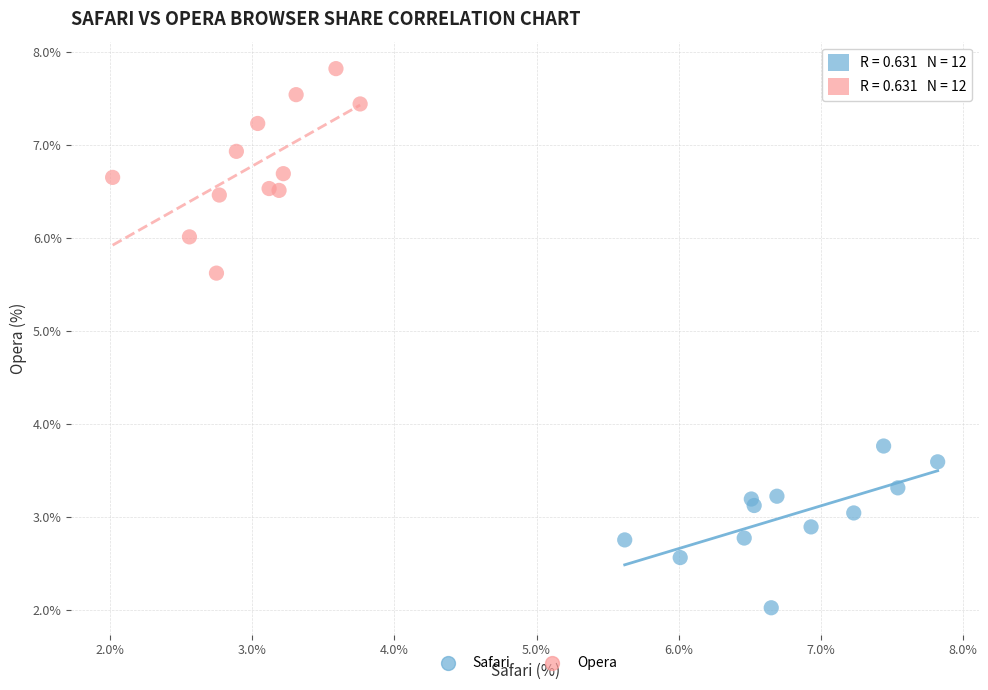

Which series contains the highest Y value?

Opera